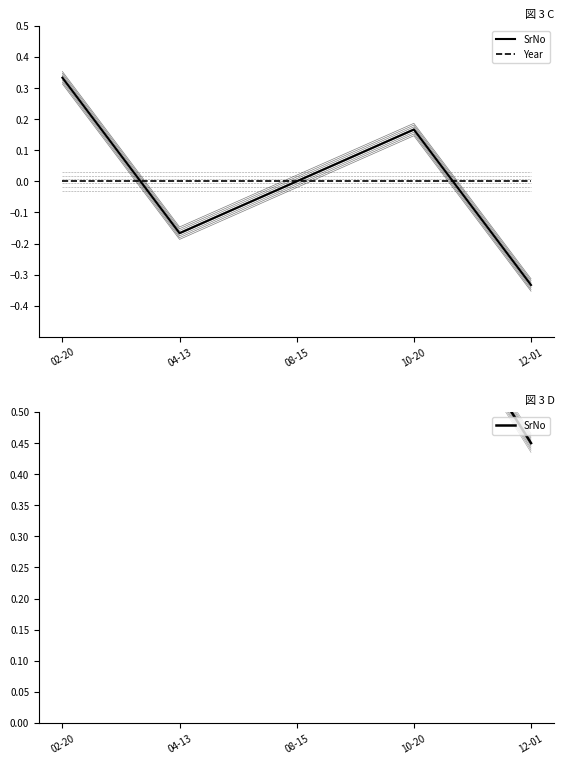

Is it true that SrNo equals 0.9 at 08-15?

False